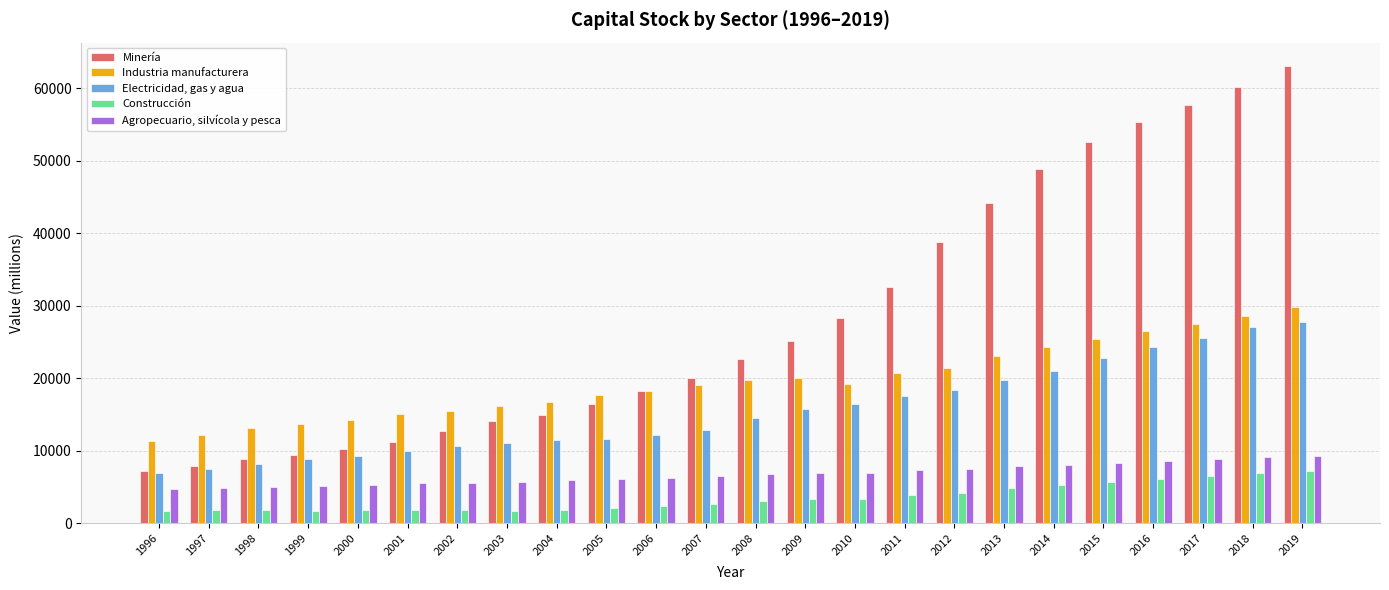

Is it true that Industria manufacturera equals 27688 at 2005?

False